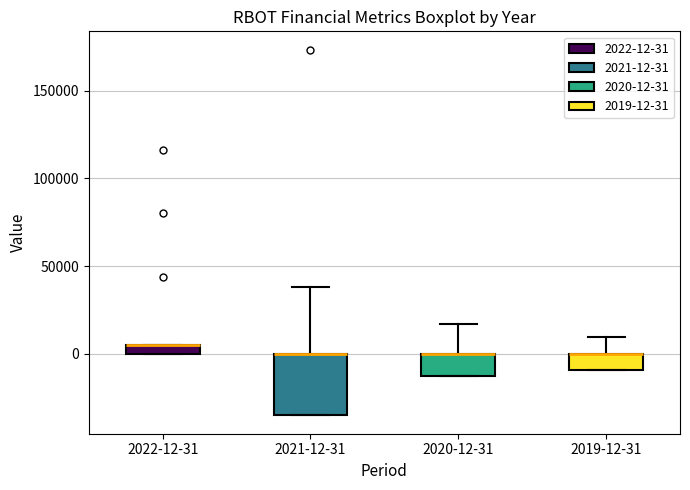

Comparing the boxes themselves (not the whiskers), which one is the tallest?

2021-12-31